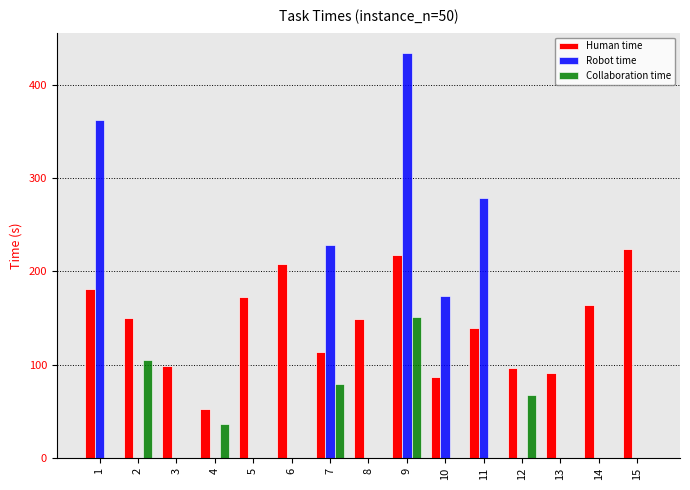

What is the sum of all Human time values?

2142